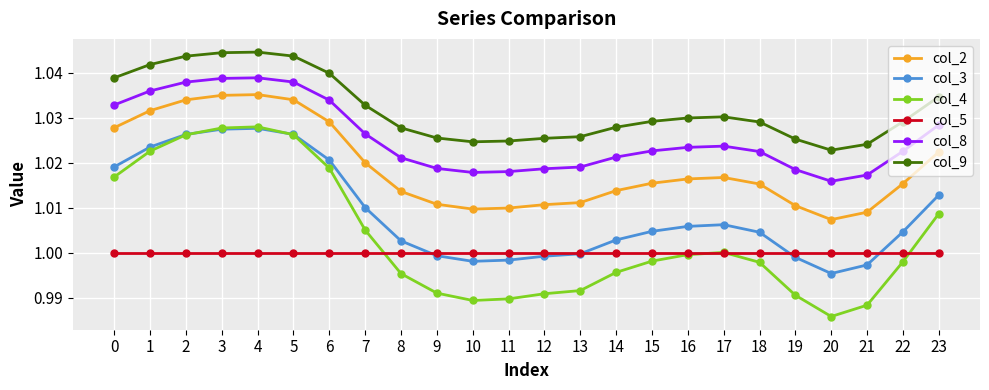

At which label does col_2 reach its minimum?

20